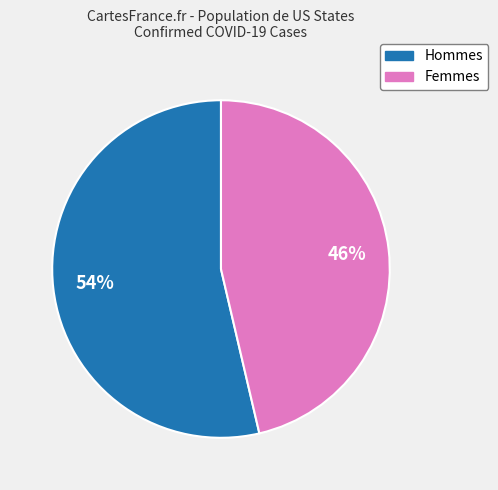

How many slices are in this pie chart?

2